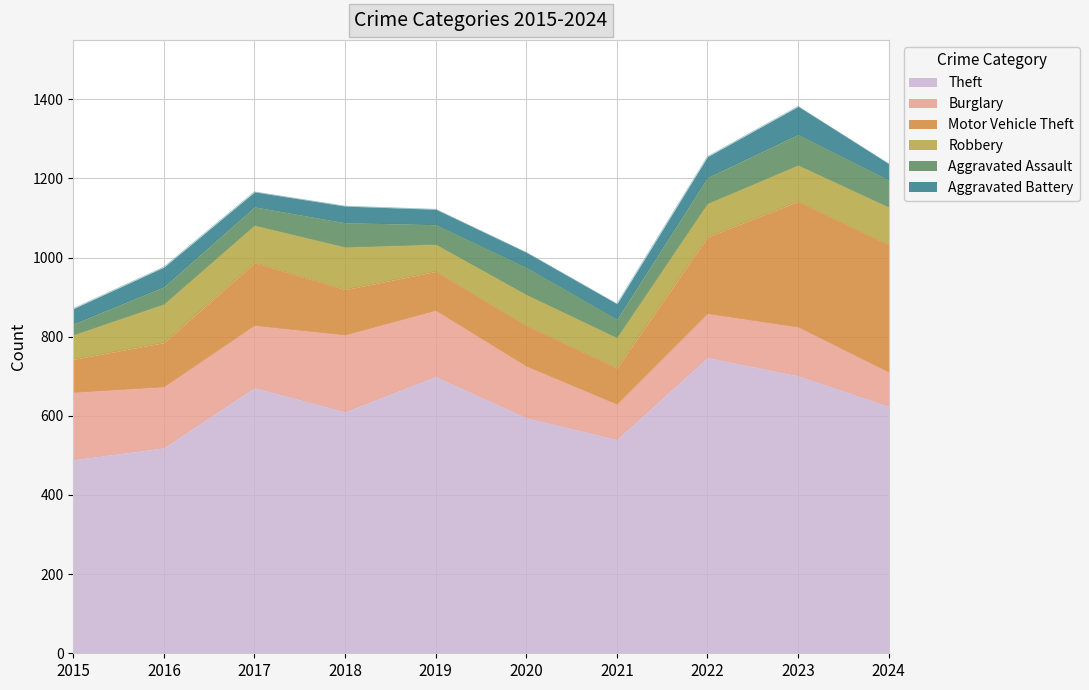

Is it true that Robbery equals 68 at 2019?

True